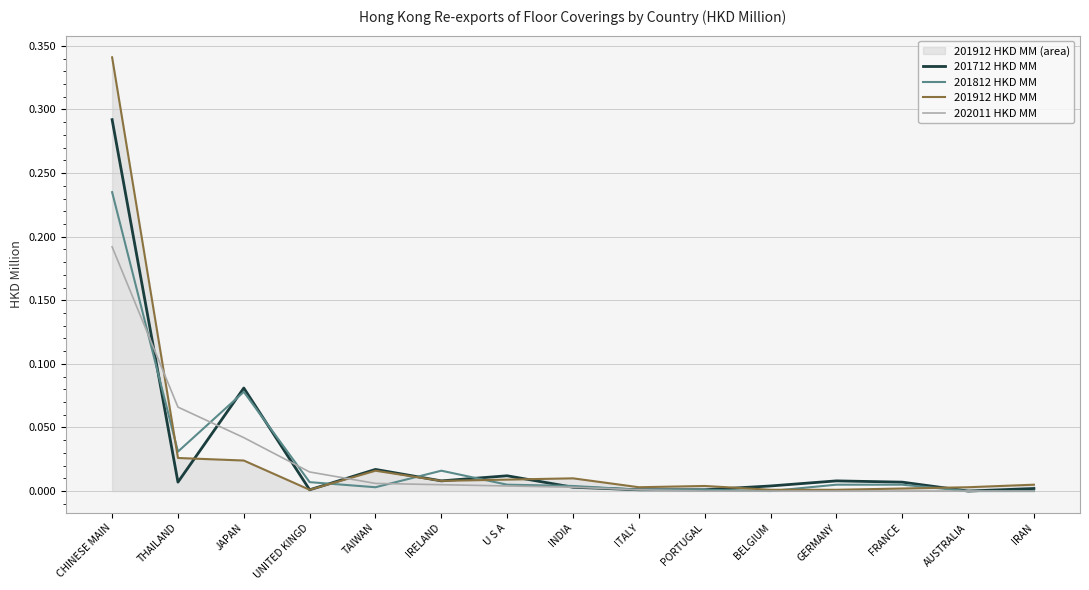

Reading left to right, what are all the values shown in this chart?

201712 HKD MM: 0.3	0.0	0.1	0.0	0.0	0.0	0.0	0.0	0.0	0.0	0.0	0.0	0.0	0.0	0.0
201812 HKD MM: 0.2	0.0	0.1	0.0	0.0	0.0	0.0	0.0	0.0	0.0	0.0	0.0	0.0	0.0	0.0
201912 HKD MM: 0.3	0.0	0.0	0.0	0.0	0.0	0.0	0.0	0.0	0.0	0.0	0.0	0.0	0.0	0.0
202011 HKD MM: 0.2	0.1	0.0	0.0	0.0	0.0	0.0	0.0	0.0	0.0	0.0	0.0	0.0	0.0	0.0